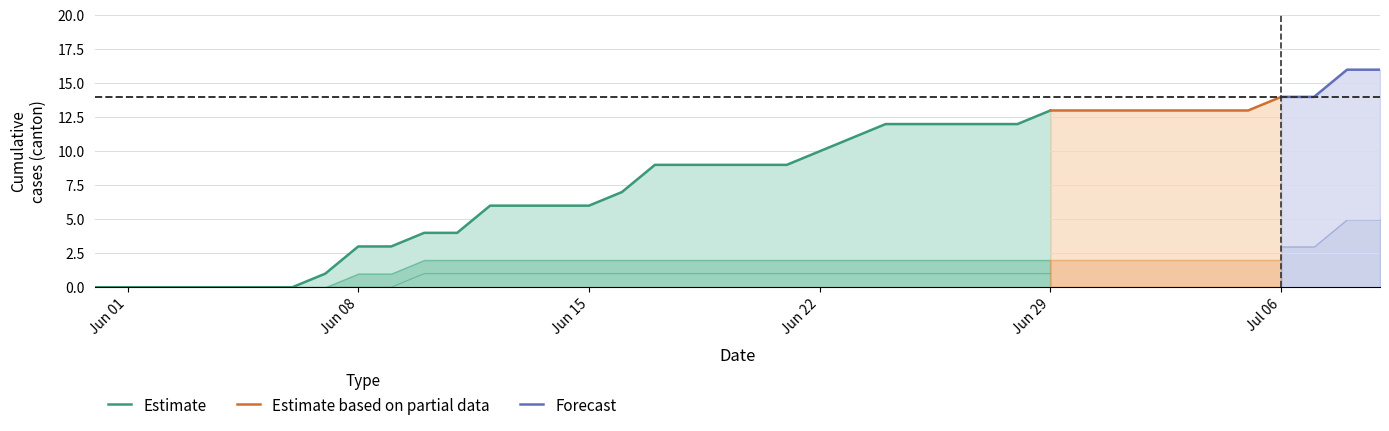

Between 2020-07-05 and 2020-07-07, which is larger?

2020-07-07